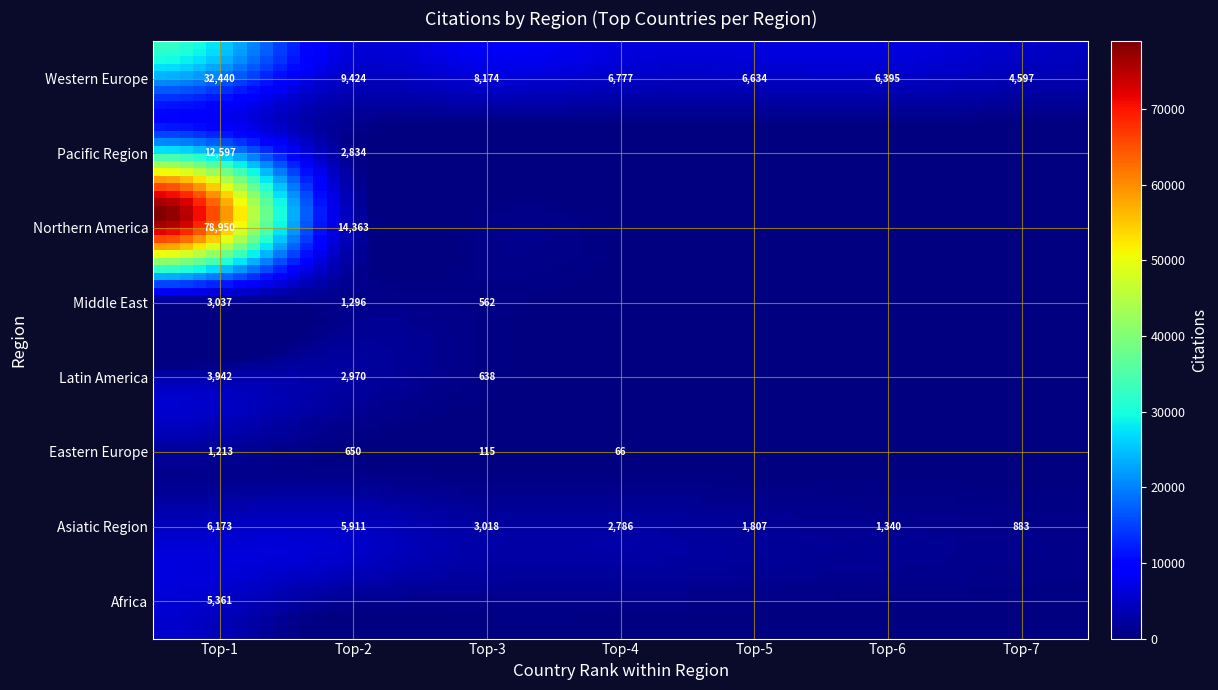

List the labels in order of Middle East value, smallest first.

3, 4, 5, 6, 2, 1, 0